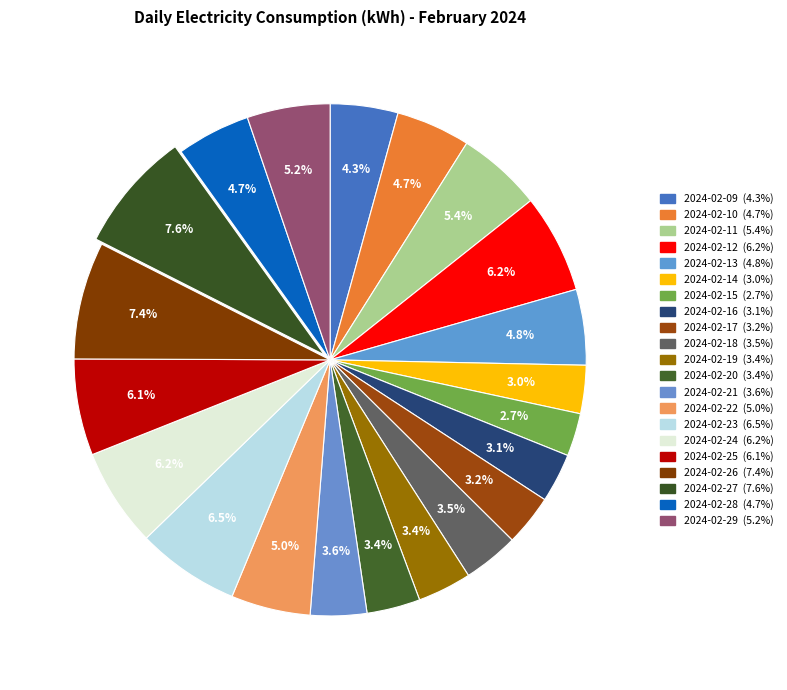

Count the number of slices in the pie.

21